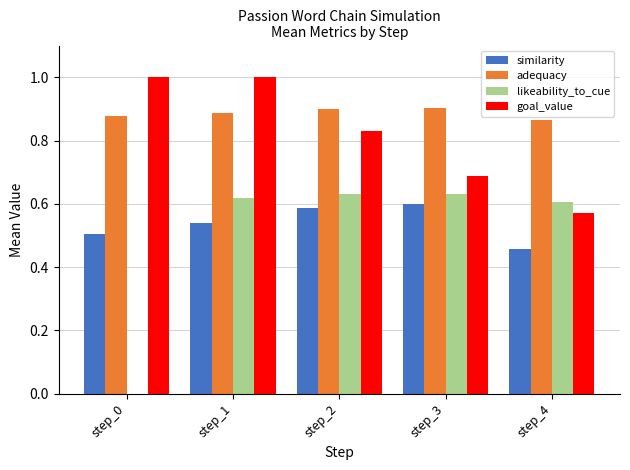

What is the maximum value for goal_value?

1.0